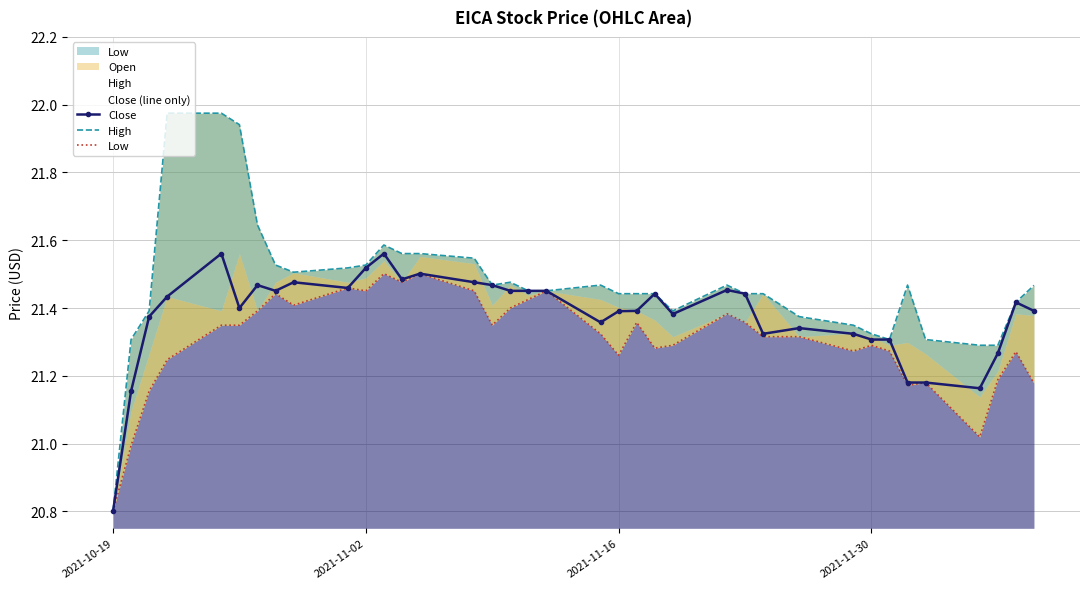

What is the sum of all Low values?

788.3